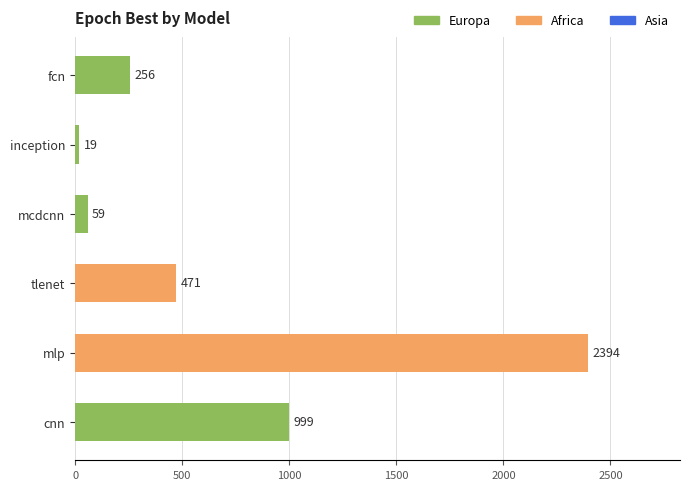

True or false: the data shows 59 at mcdcnn.

True